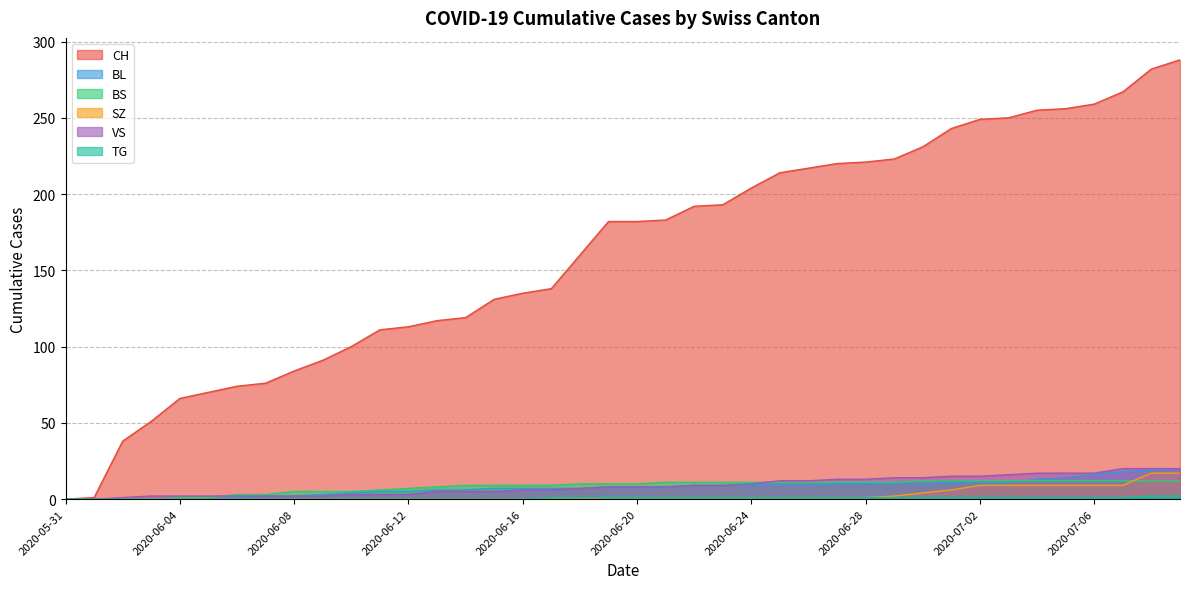

Rank the categories by SZ value from highest to lowest.

2020-07-08, 2020-07-09, 2020-07-02, 2020-07-03, 2020-07-04, 2020-07-05, 2020-07-06, 2020-07-07, 2020-07-01, 2020-06-30, 2020-06-29, 2020-06-19, 2020-06-20, 2020-06-21, 2020-06-22, 2020-06-23, 2020-06-24, 2020-06-25, 2020-06-26, 2020-06-27, 2020-06-28, 2020-05-31, 2020-06-01, 2020-06-02, 2020-06-03, 2020-06-04, 2020-06-05, 2020-06-06, 2020-06-07, 2020-06-08, 2020-06-09, 2020-06-10, 2020-06-11, 2020-06-12, 2020-06-13, 2020-06-14, 2020-06-15, 2020-06-16, 2020-06-17, 2020-06-18